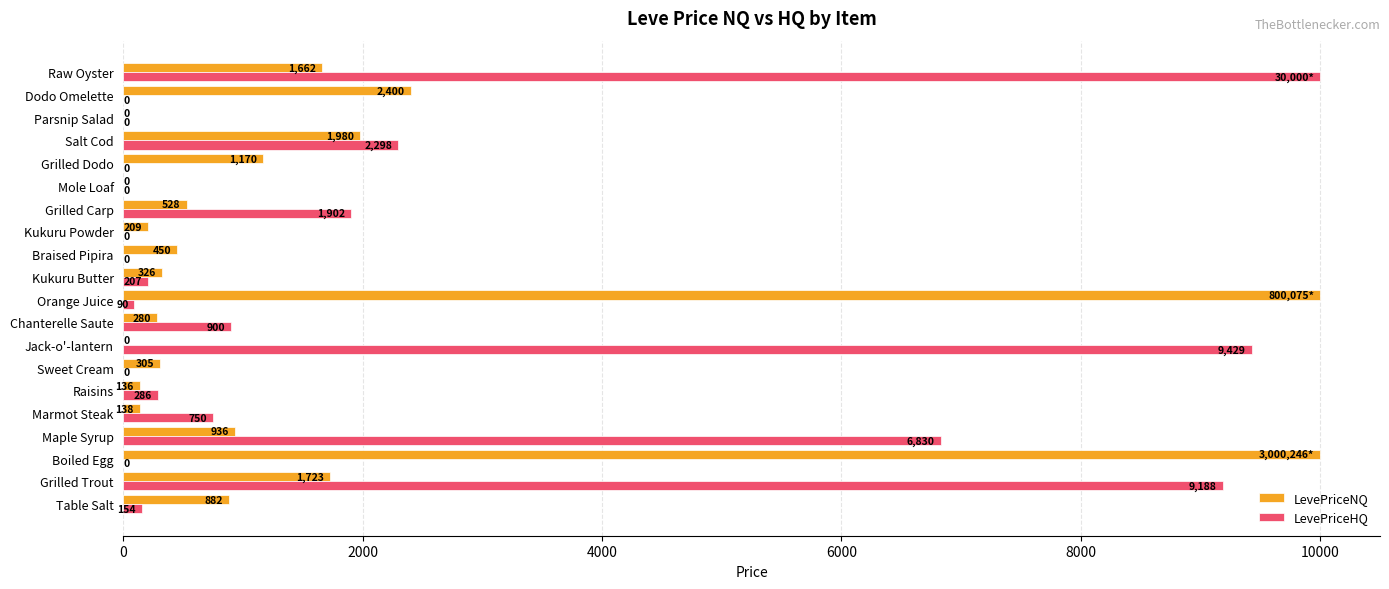

What is the maximum value shown in the chart?

10000.0